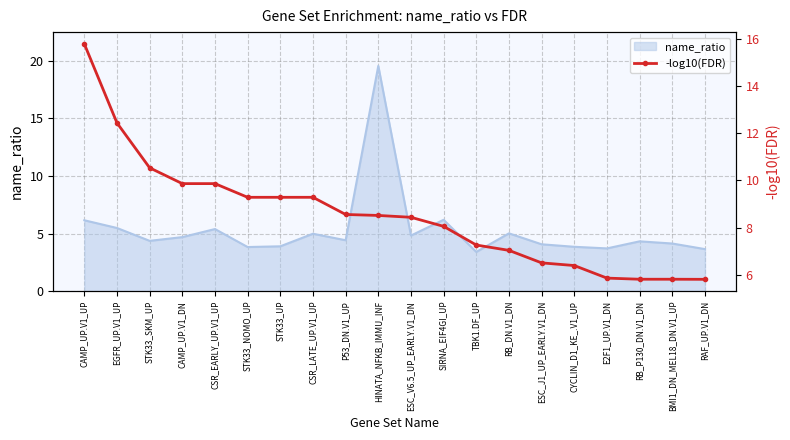

Which category has the highest value across all series?

CAMP_UP.V1_UP